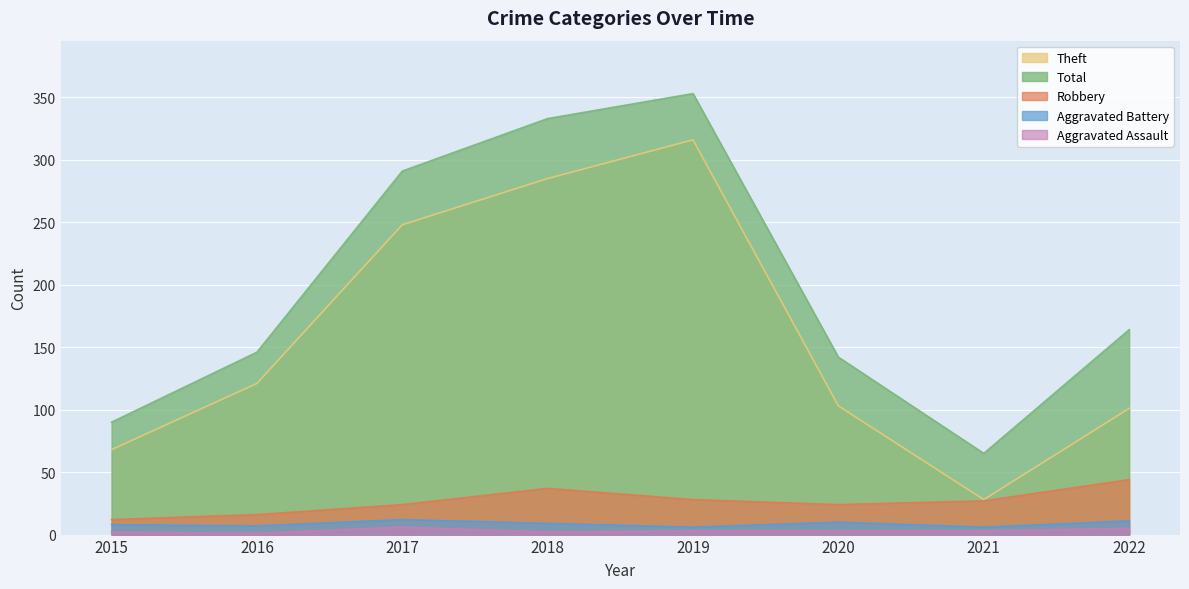

Where is the first local maximum for Aggravated Assault?

2017